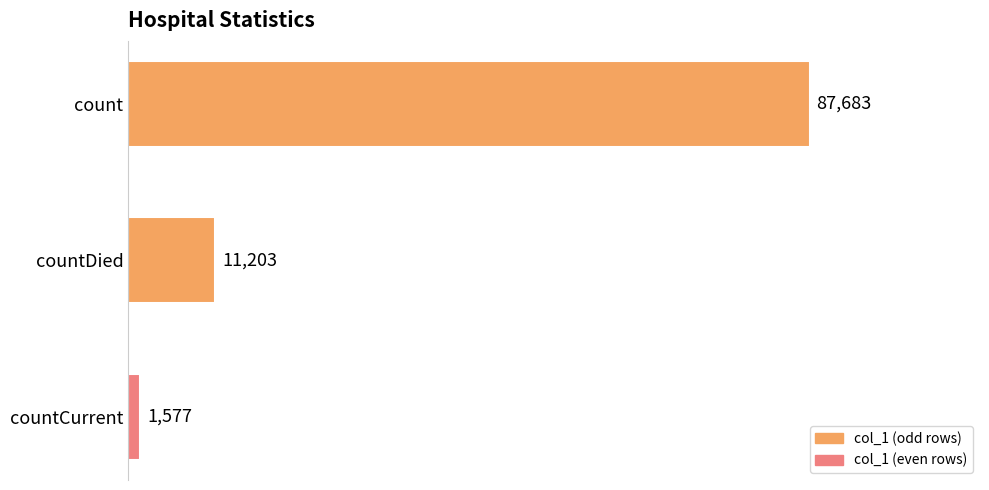

Is it true that the value at count is 141313?

False